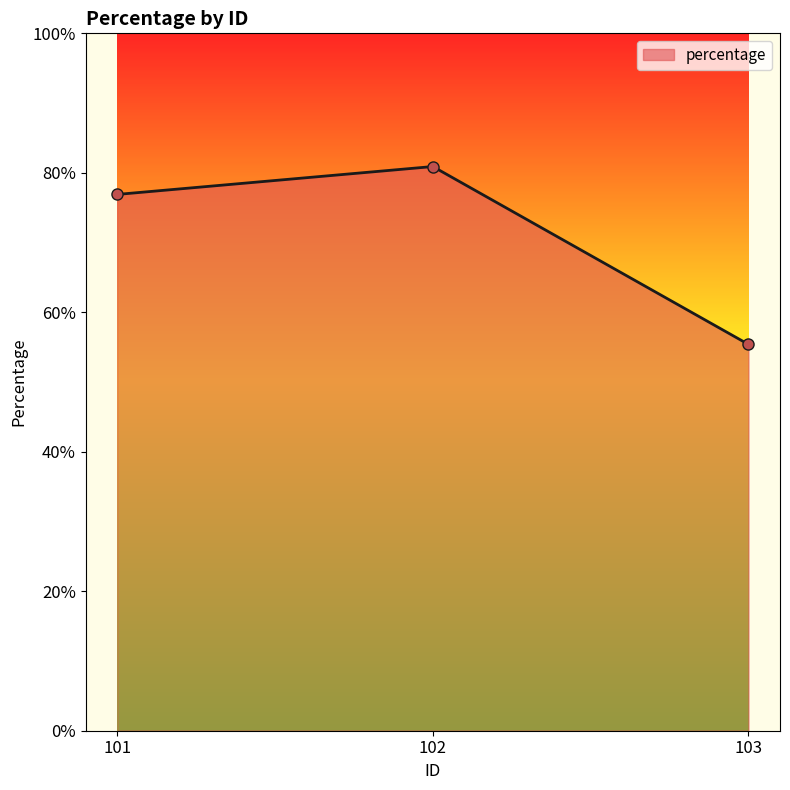

Between 103 and 102, which is larger?

102